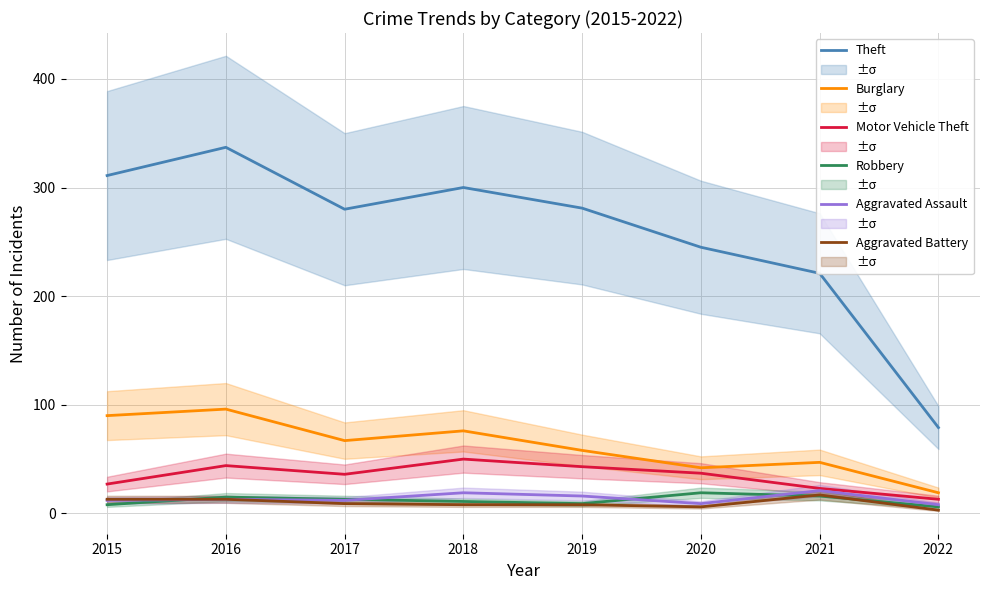

What is the sum of all Robbery values?

97